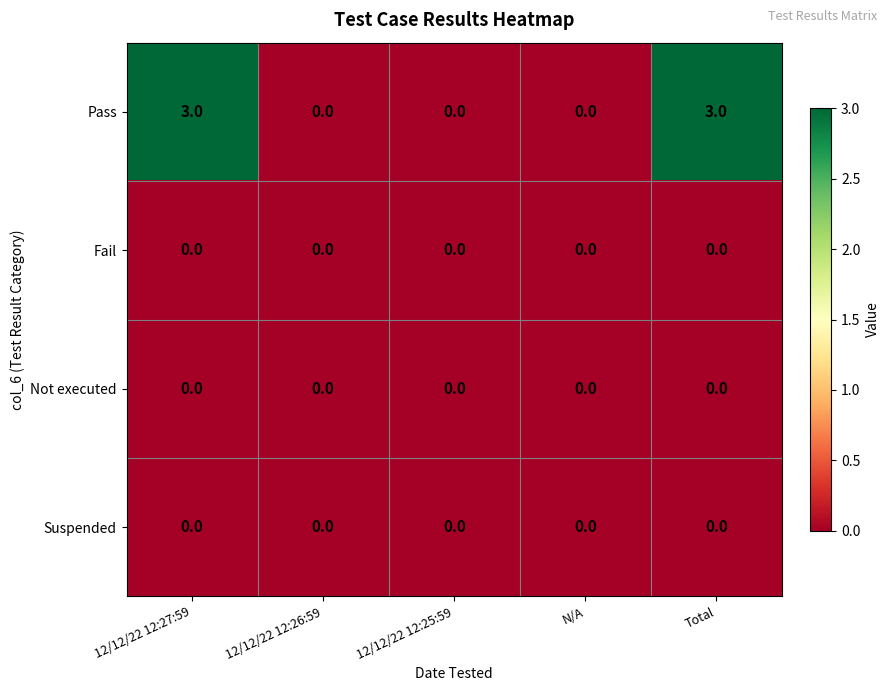

What is the difference between the maximum and minimum values in the Pass series?

3